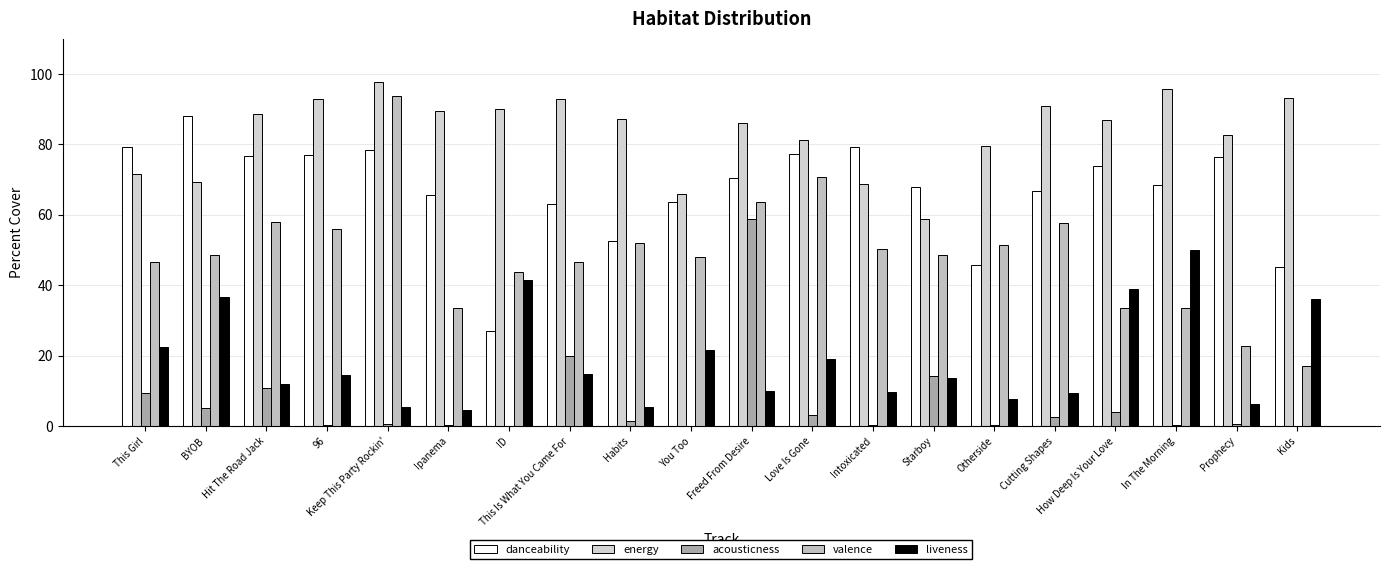

Are the bars grouped side by side (vs. stacked)?

Yes